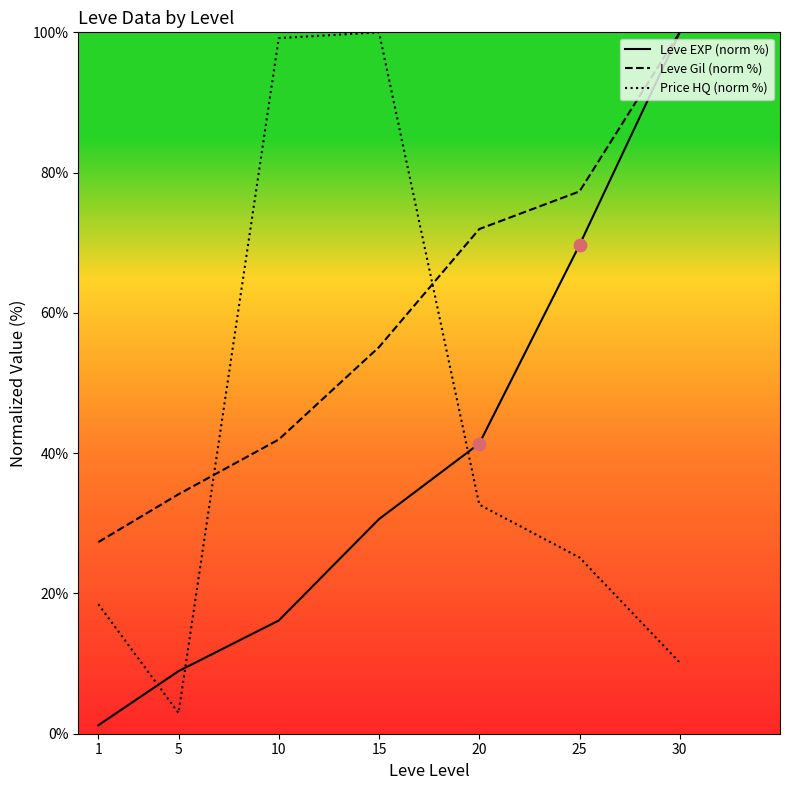

Which series changed the most between 15 and 30?

Price HQ (norm %)